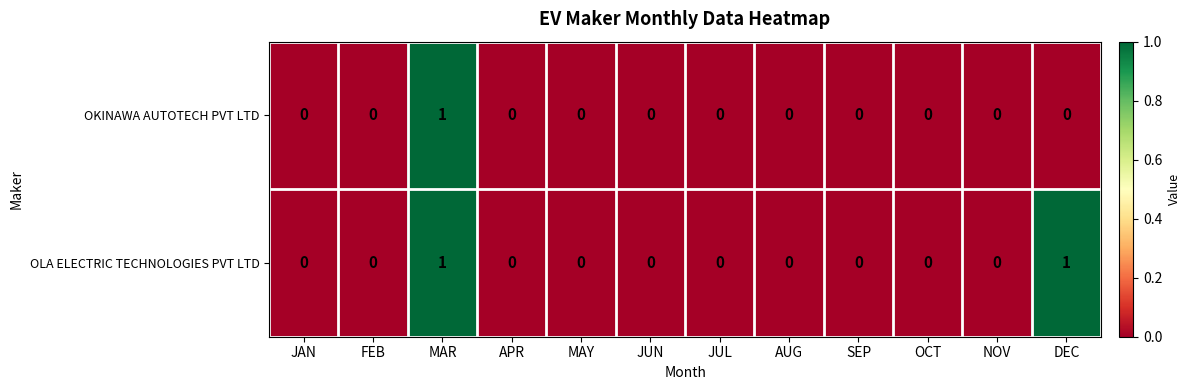

Count the OLA ELECTRIC TECHNOLOGIES PVT LTD values in the range 0 to 1.

12